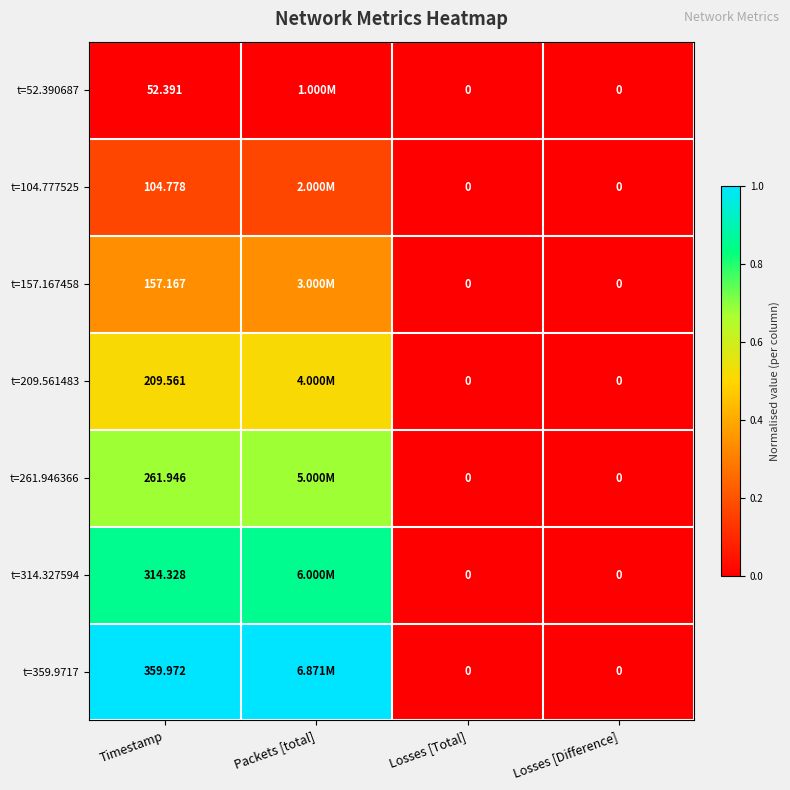

Is the value of t=157.167458 at Timestamp greater than the value of t=52.390687 at Timestamp?

Yes